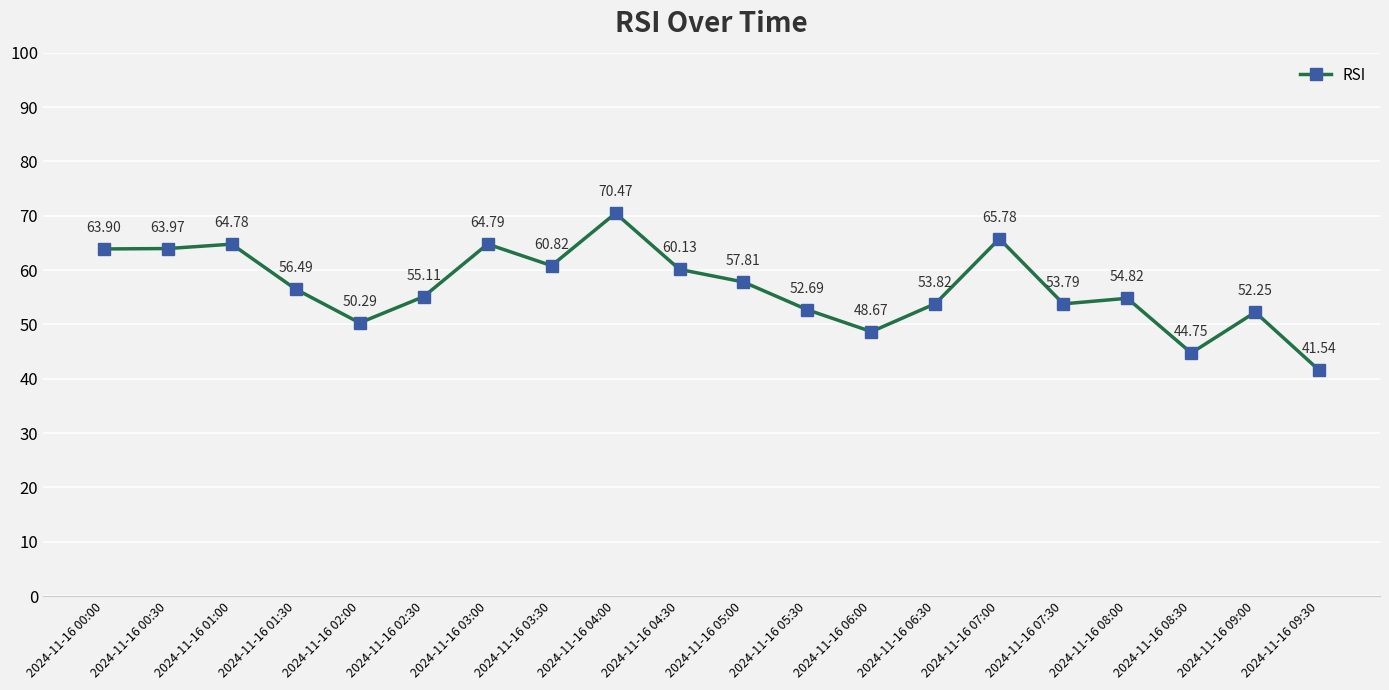

What is the change in value from 2024-11-16 00:00 to 2024-11-16 01:30?

-7.4